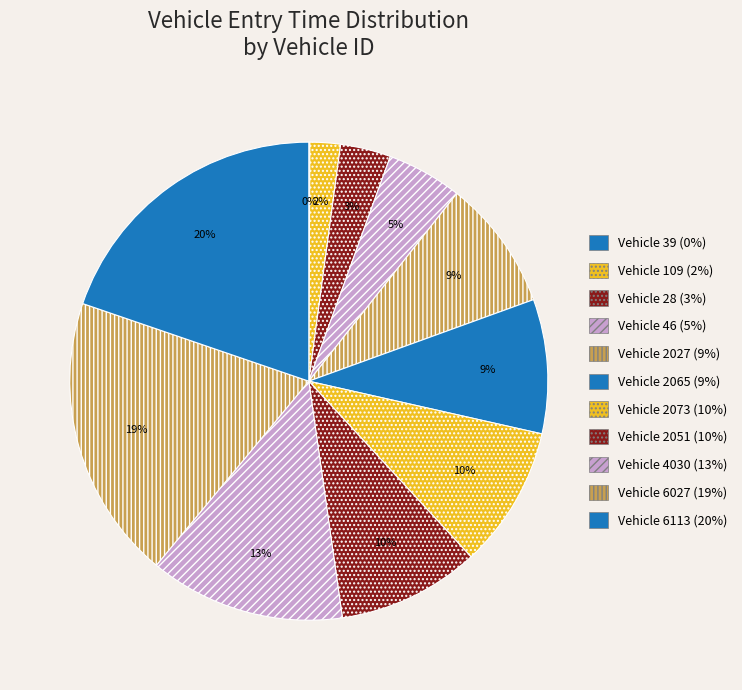

Is there any slice that represents more than half of the pie?

No